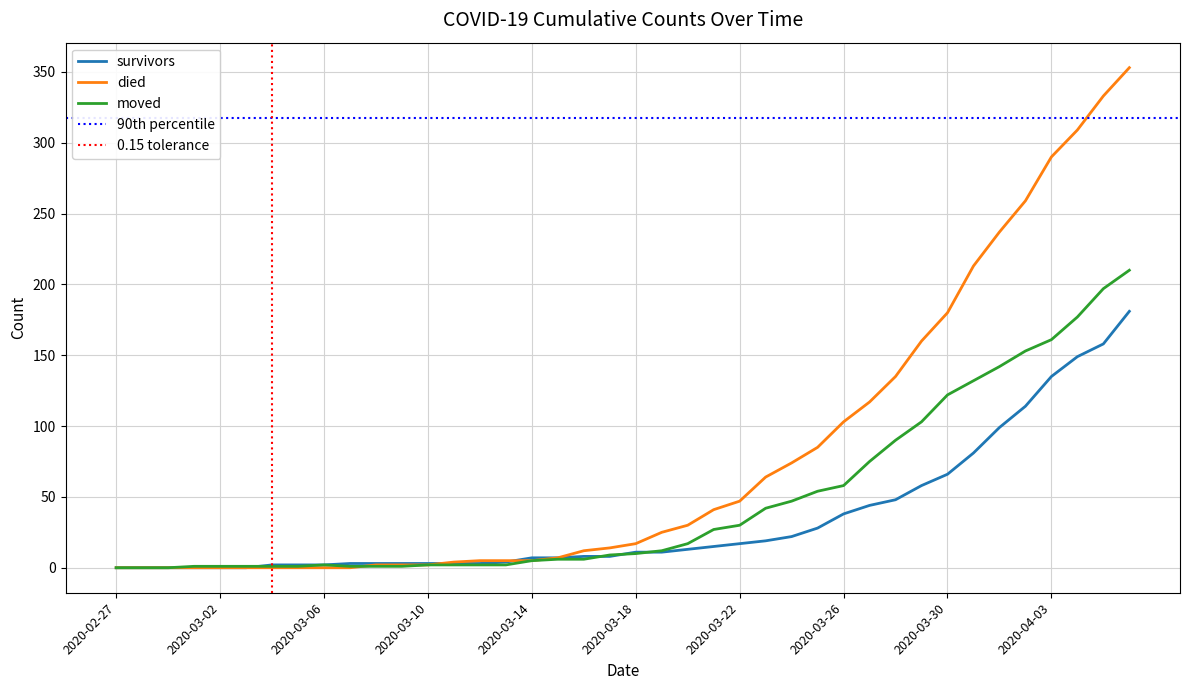

True or false: died and survivors intersect in this chart.

True